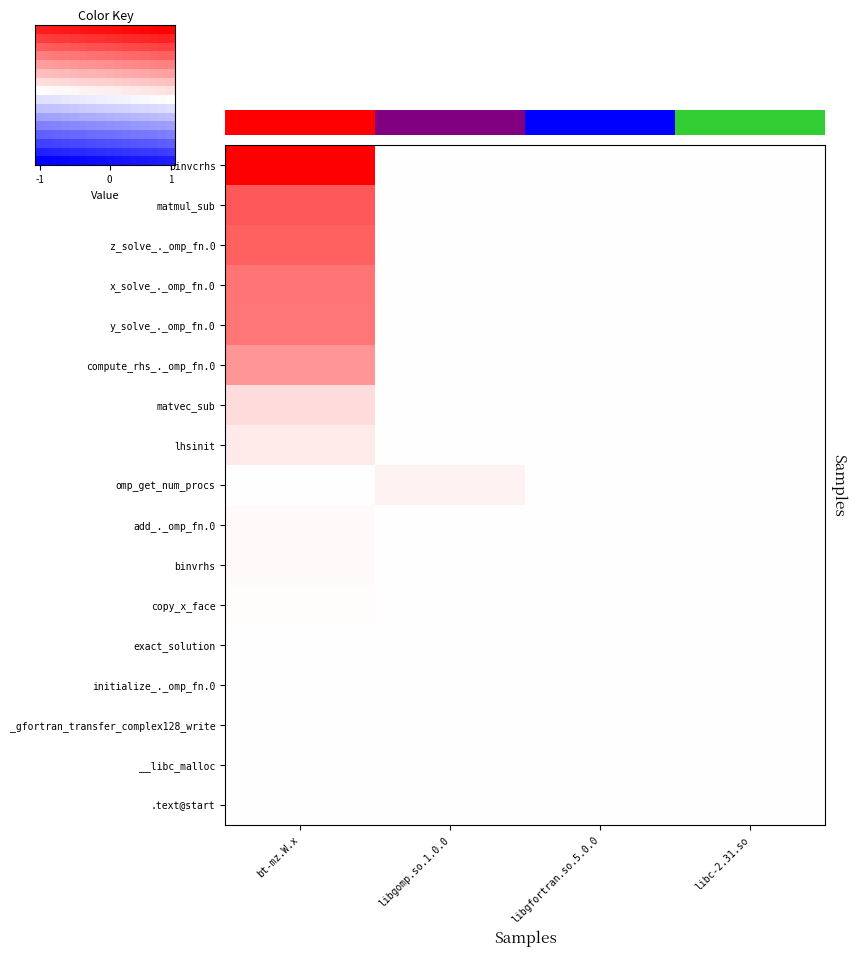

The .text@start series shows 0.0 at bt-mz.W.x. True or false?

True